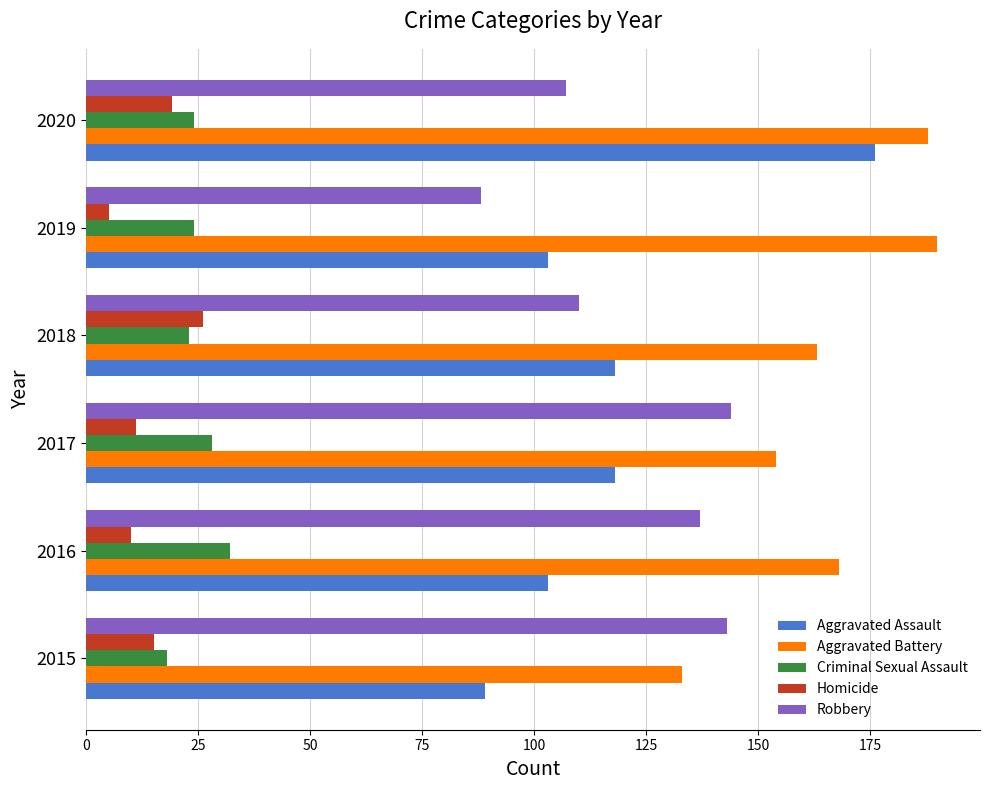

Rank the series at 2019 from lowest to highest value.

Homicide, Criminal Sexual Assault, Robbery, Aggravated Assault, Aggravated Battery